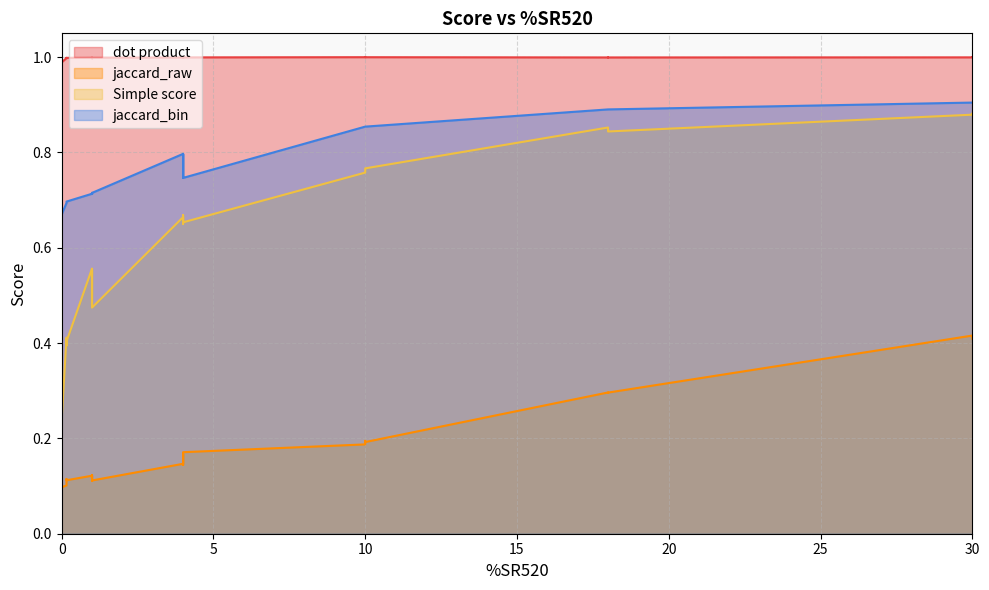

What are all the series names shown in the legend?

dot product, jaccard_raw, Simple score, jaccard_bin